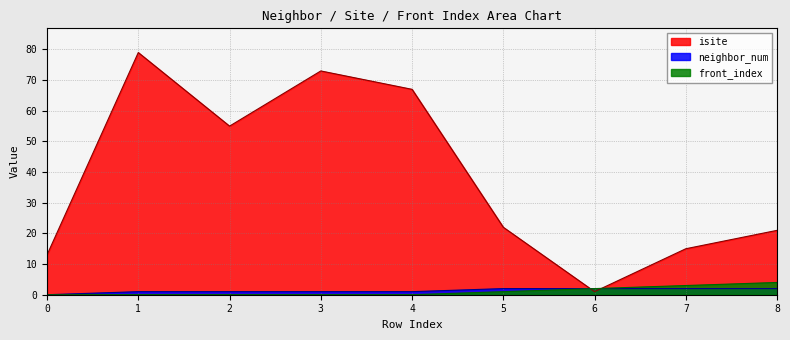

Which series has the largest total across all categories?

isite